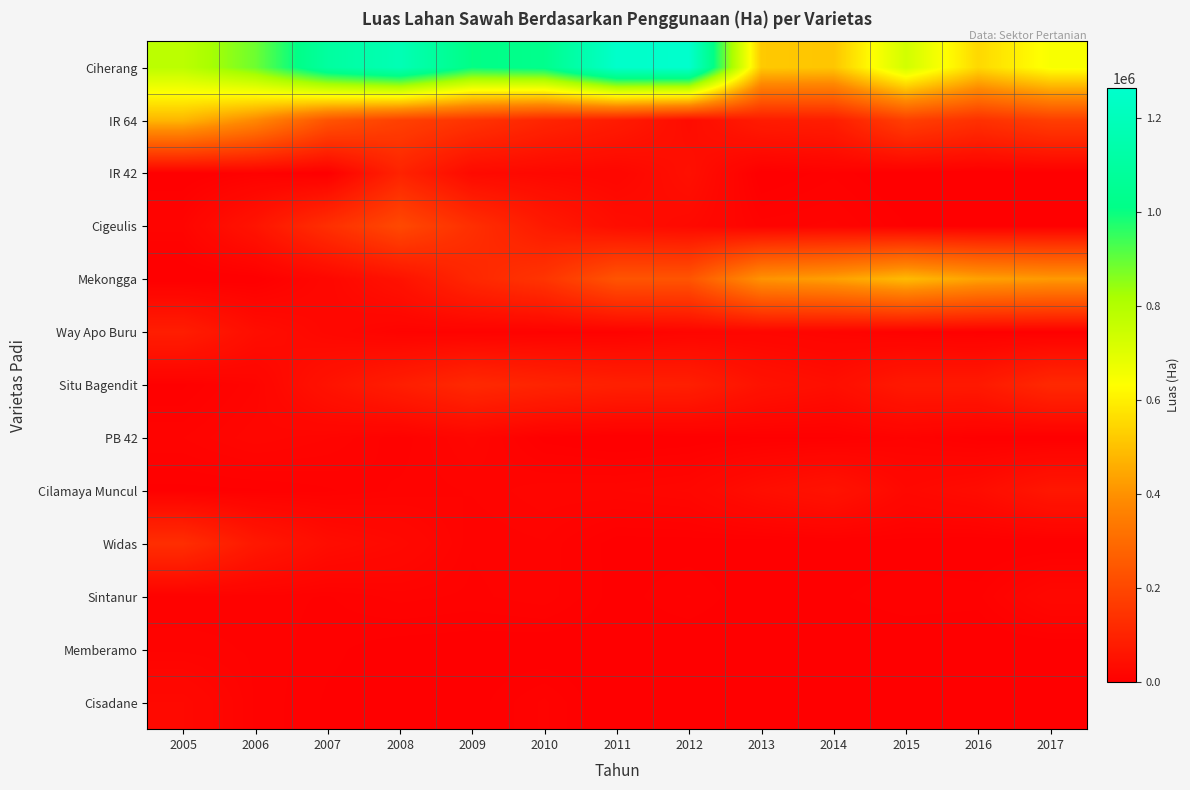

Reading right to left, list all the values displayed in this chart.

Ciherang: 2017=645641	2016=549928	2015=732535	2014=510622	2013=518414	2012=1262570	2011=1254128	2010=1027539	2009=1005725	2008=1176088	2007=1096349	2006=887610	2005=780533
IR 64: 2017=174008	2016=135564	2015=176922	2014=83702	2013=78025	2012=34664	2011=77342	2010=104524	2009=144708	2008=180953	2007=235142	2006=381370	2005=477293
IR 42: 2017=0	2016=0	2015=0	2014=6813	2013=966	2012=43532	2011=20328	2010=24637	2009=29762	2008=98209	2007=381	2006=7288	2005=471
Cigeulis: 2017=2073	2016=1618	2015=5065	2014=13126	2013=11155	2012=28655	2011=39132	2010=73326	2009=131732	2008=205055	2007=131037	2006=56583	2005=13930
Mekongga: 2017=418343	2016=435398	2015=487787	2014=431350	2013=405568	2012=236522	2011=236064	2010=147147	2009=109963	2008=51368	2007=22135	2006=1336	2005=0
Way Apo Buru: 2017=2704	2016=3861	2015=7498	2014=13634	2013=17983	2012=16080	2011=8767	2010=8684	2009=9951	2008=11835	2007=23162	2006=39162	2005=83126
Situ Bagendit: 2017=114194	2016=71541	2015=71147	2014=41132	2013=52600	2012=86667	2011=90426	2010=101242	2009=115197	2008=83764	2007=52604	2006=14530	2005=4193
PB 42: 2017=600	2016=3171	2015=9766	2014=4108	2013=4041	2012=1784	2011=144	2010=3536	2009=18518	2008=7917	2007=14897	2006=19174	2005=12238
Cilamaya Muncul: 2017=64678	2016=35435	2015=25398	2014=54009	2013=39840	2012=20320	2011=17112	2010=16765	2009=12589	2008=10520	2007=6894	2006=4396	2005=3903
Widas: 2017=884	2016=773	2015=2697	2014=1982	2013=1733	2012=2910	2011=2946	2010=12056	2009=10214	2008=26851	2007=36980	2006=68317	2005=128641
Sintanur: 2017=23012	2016=6468	2015=7404	2014=4249	2013=1807	2012=7588	2011=3309	2010=11522	2009=9160	2008=10824	2007=7094	2006=8660	2005=7584
Memberamo: 2017=444	2016=420	2015=782	2014=285	2013=1117	2012=1414	2011=2232	2010=1794	2009=2520	2008=2963	2007=5697	2006=9345	2005=11432
Cisadane: 2017=931	2016=784	2015=1316	2014=228	2013=0	2012=0	2011=286	2010=10558	2009=3121	2008=2943	2007=4417	2006=9433	2005=27270